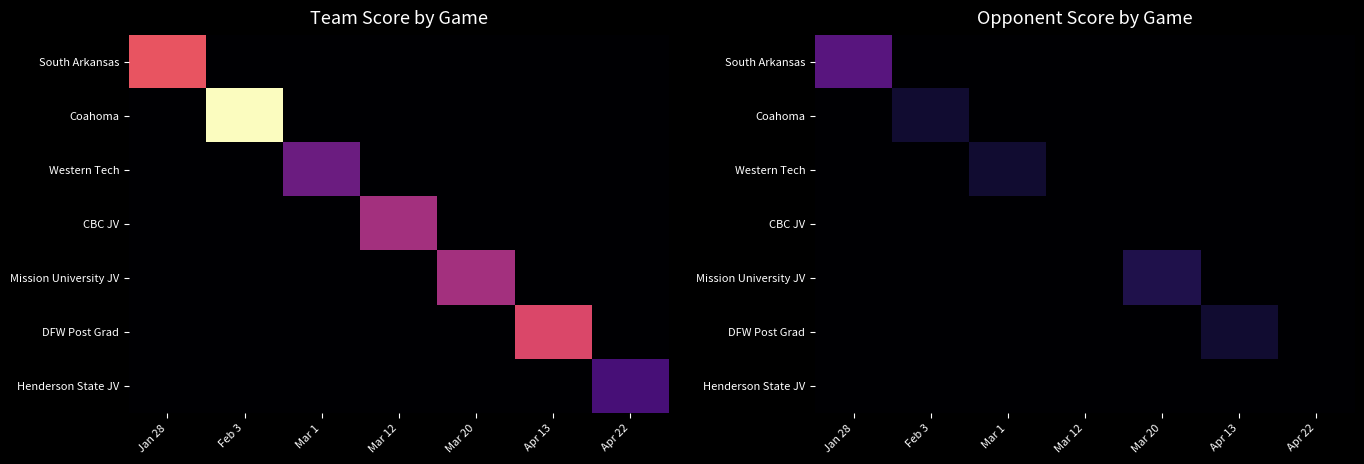

True or false: South Arkansas has a value of 3 at Apr 13.

False